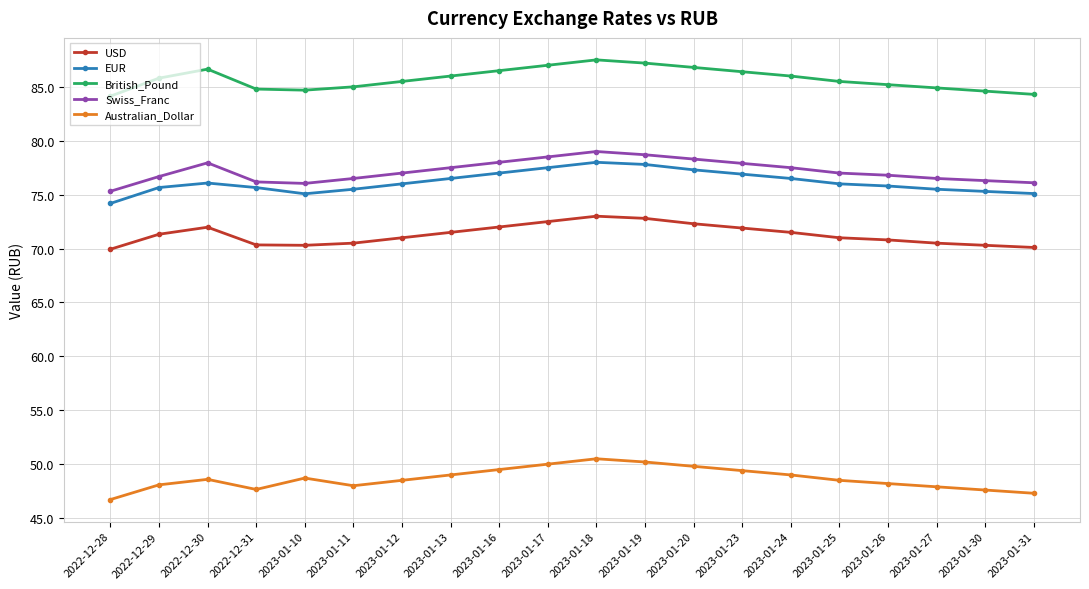

At which category does Swiss_Franc reach its first local peak?

2022-12-30